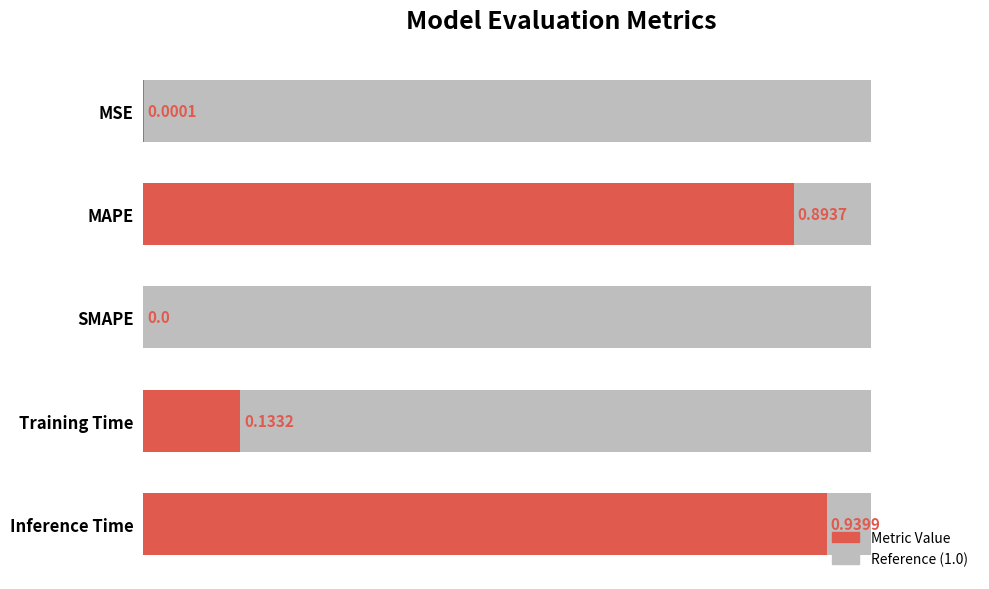

What is the difference between the maximum and minimum values?

0.9